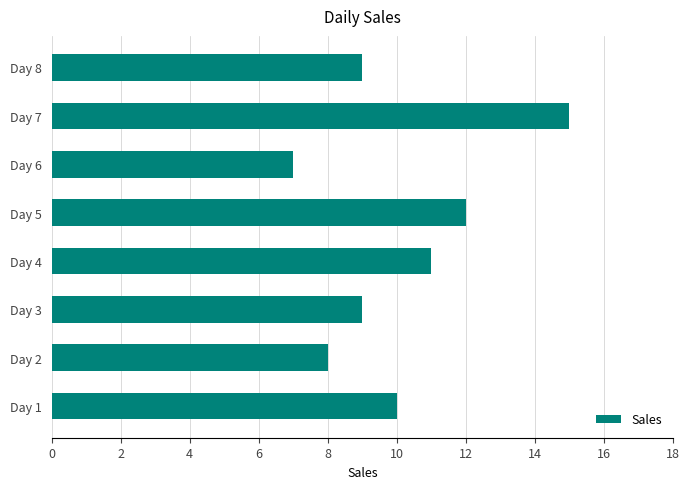

Reading bottom to top, transcribe all the data shown in this chart.

Day 1=10	Day 2=8	Day 3=9	Day 4=11	Day 5=12	Day 6=7	Day 7=15	Day 8=9